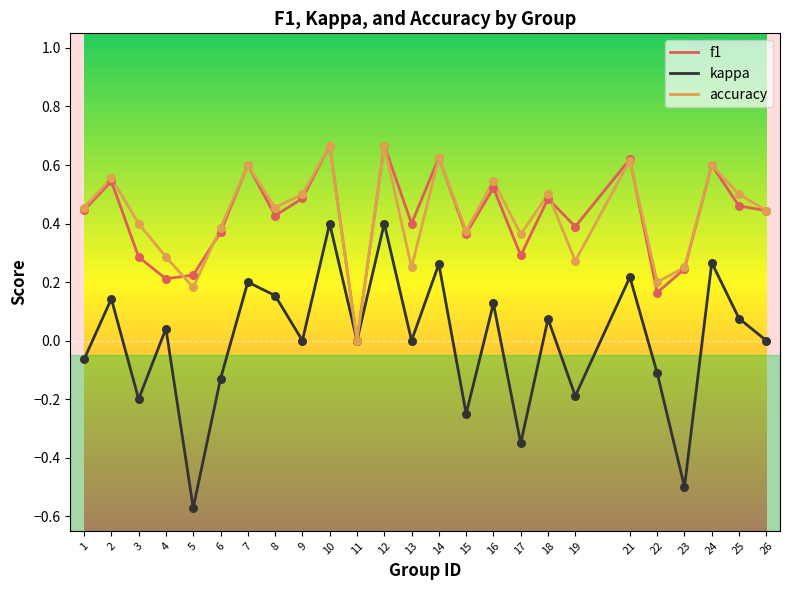

Between 19 and 24, which series saw the biggest shift?

kappa